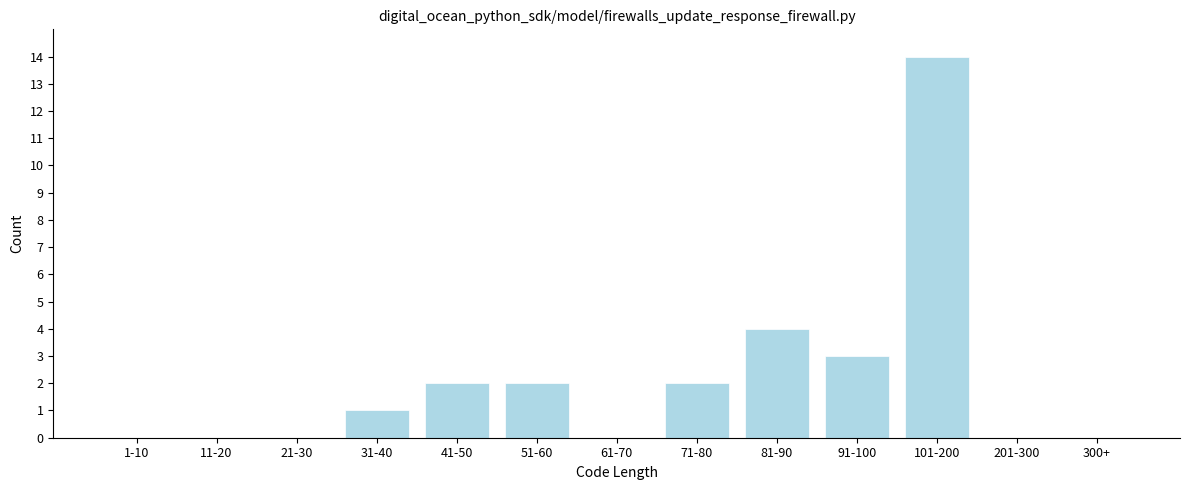

Reading left to right, extract all data points from this chart.

1-10=0	11-20=0	21-30=0	31-40=1	41-50=2	51-60=2	61-70=0	71-80=2	81-90=4	91-100=3	101-200=14	201-300=0	300+=0